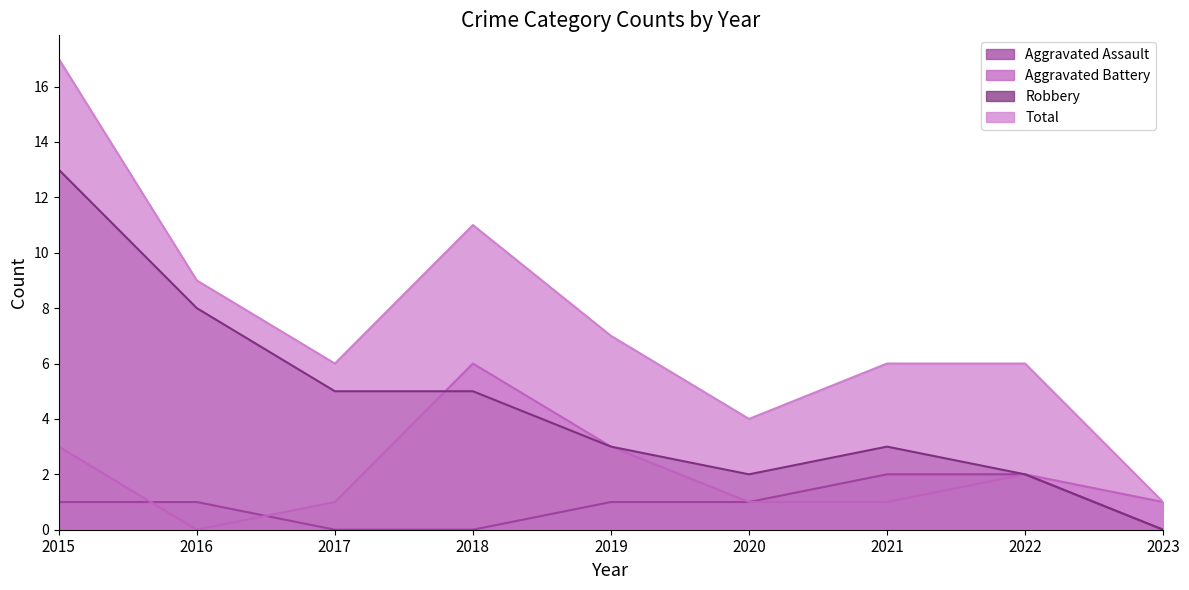

What is the total value across all series at 2020?

8